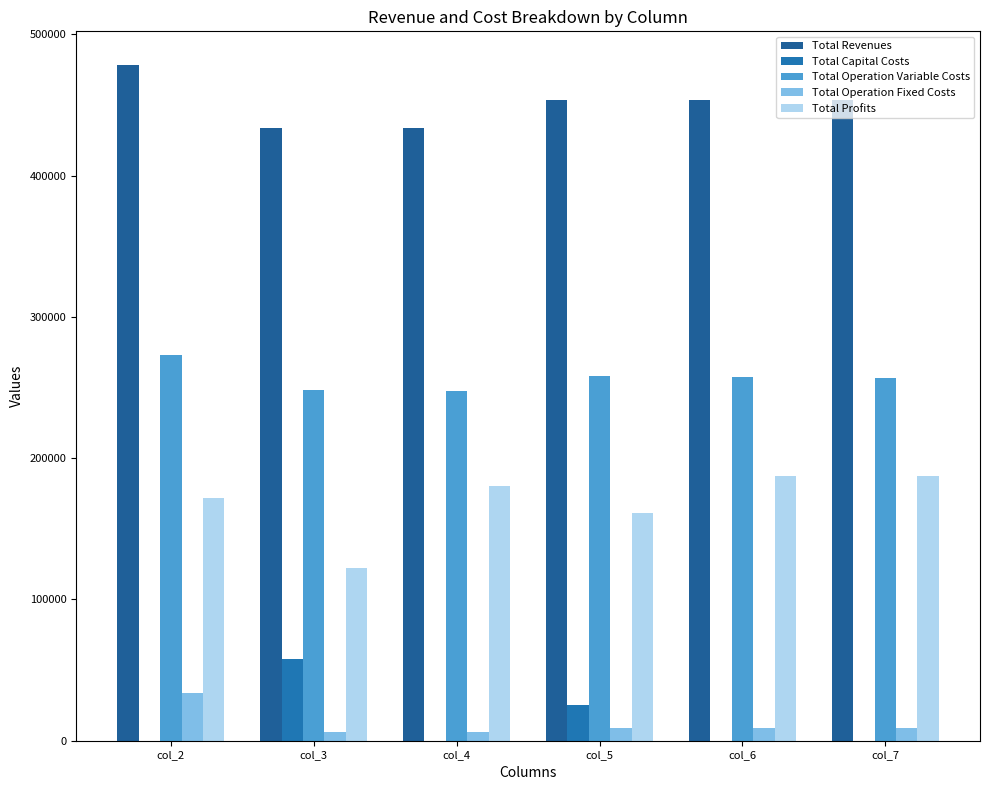

At which label does Total Profits reach its peak?

col_7